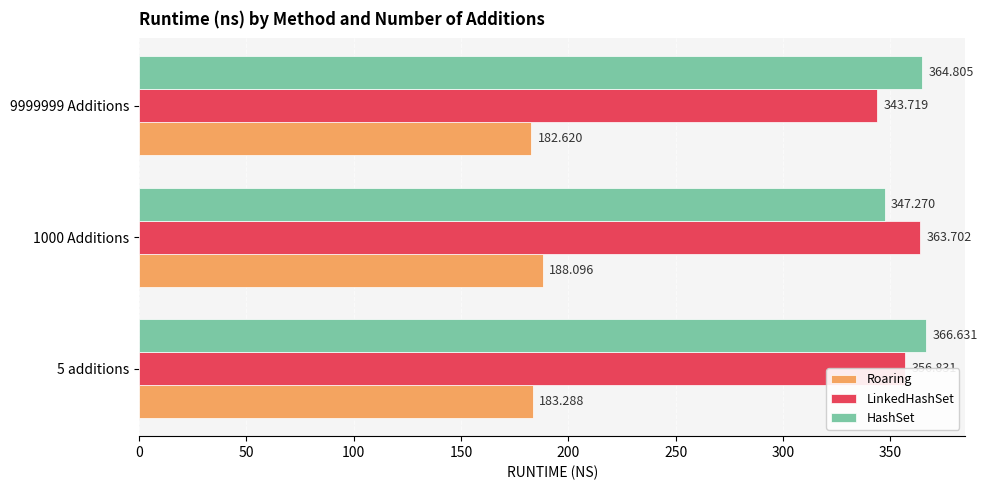

Which series has the largest total across all categories?

HashSet